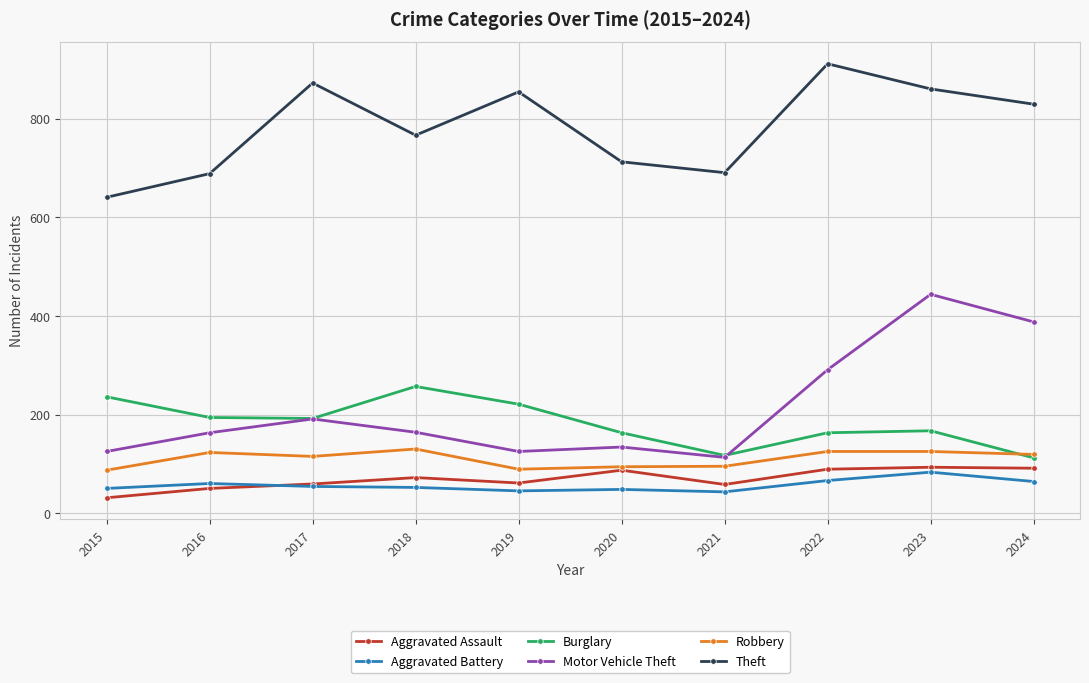

Rank the series by their maximum value, from lowest to highest.

Aggravated Battery, Aggravated Assault, Robbery, Burglary, Motor Vehicle Theft, Theft